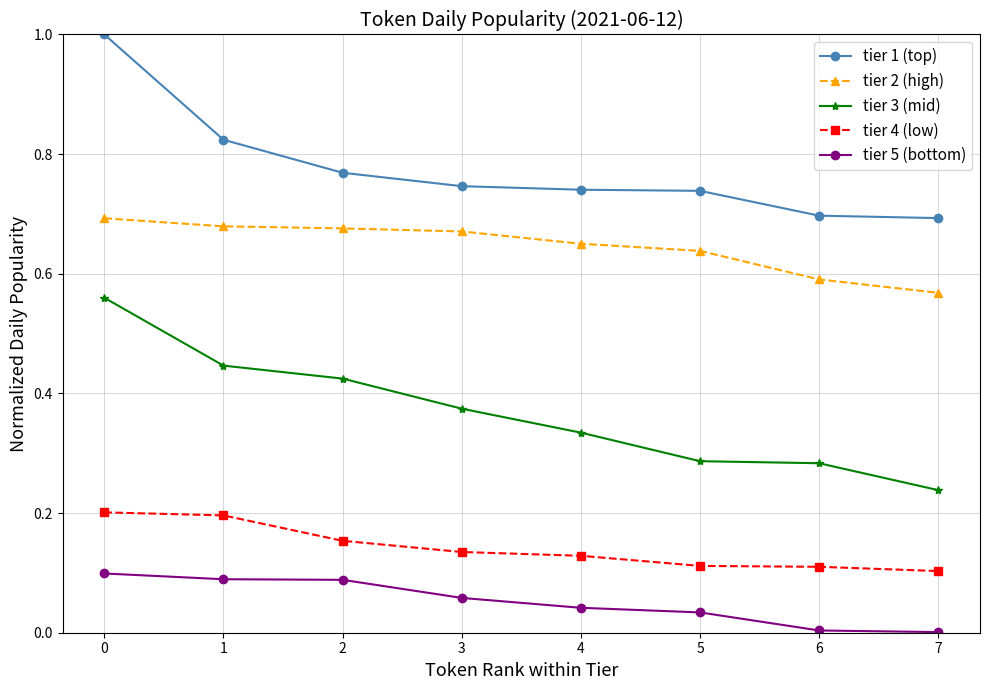

Which series has the largest range (max minus min)?

tier 3 (mid)